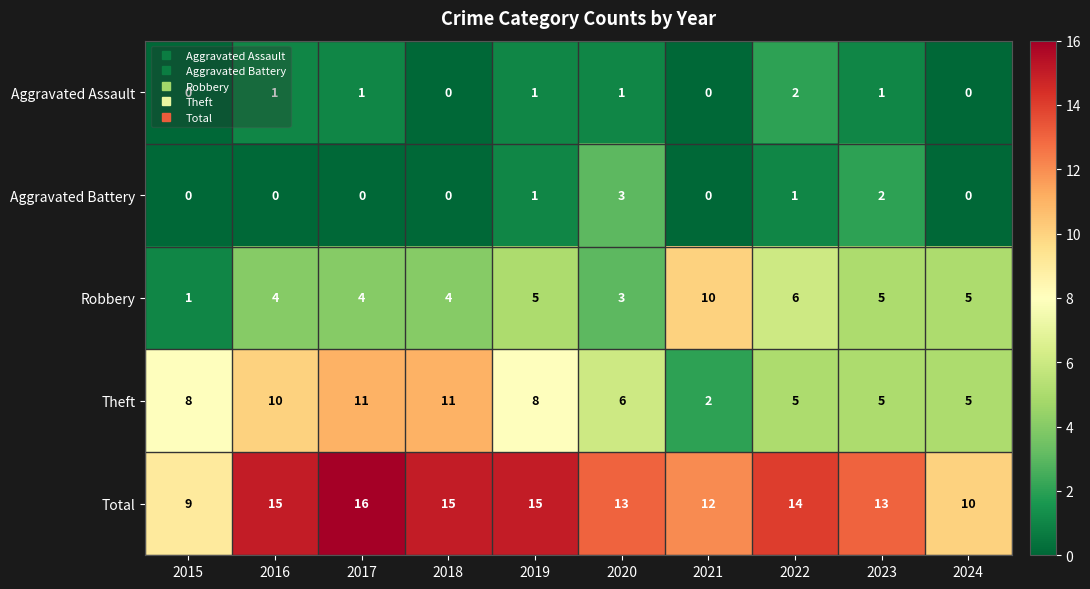

Which series has the largest total across all categories?

Total